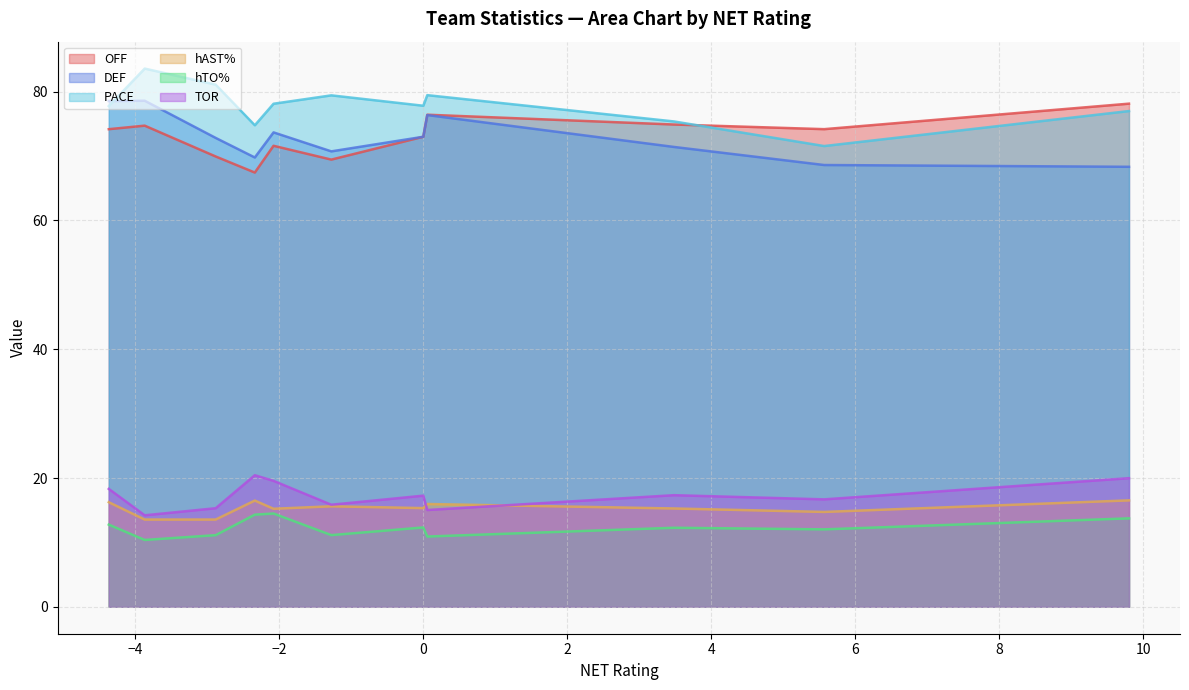

What is the minimum value shown in the chart?

10.4